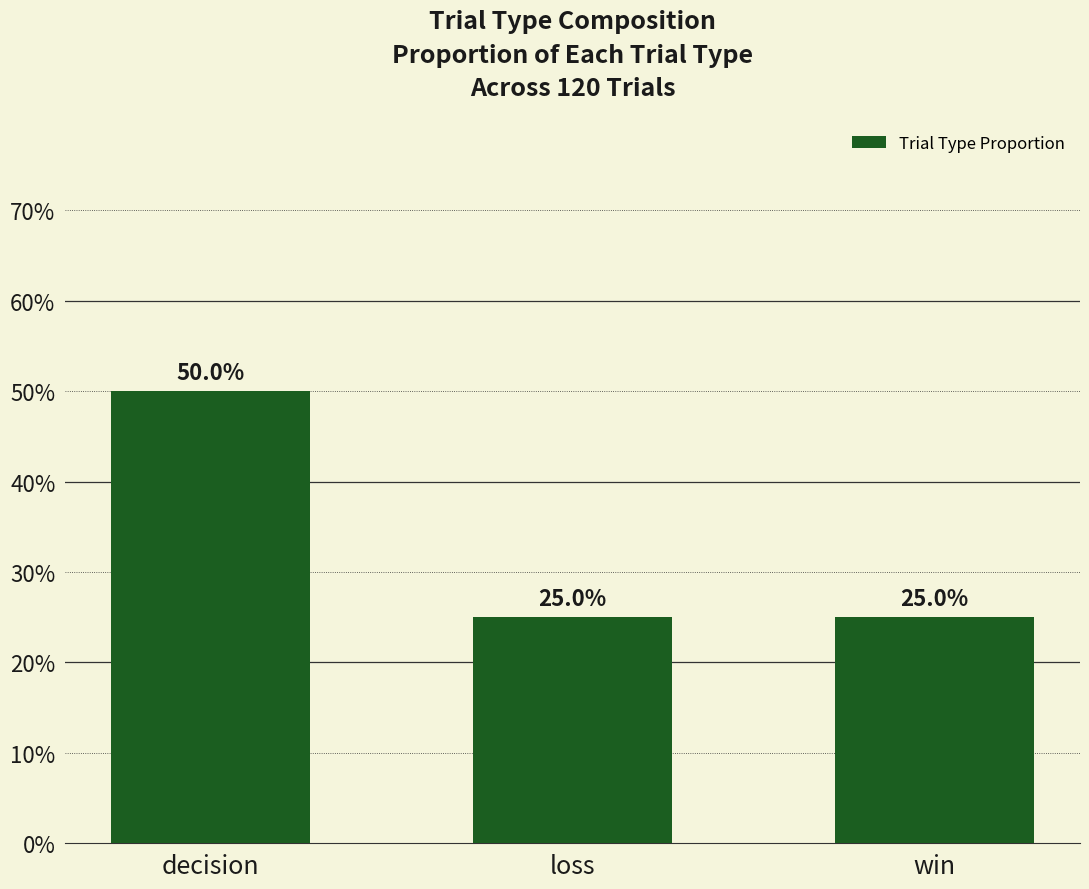

What is the smallest value displayed?

25